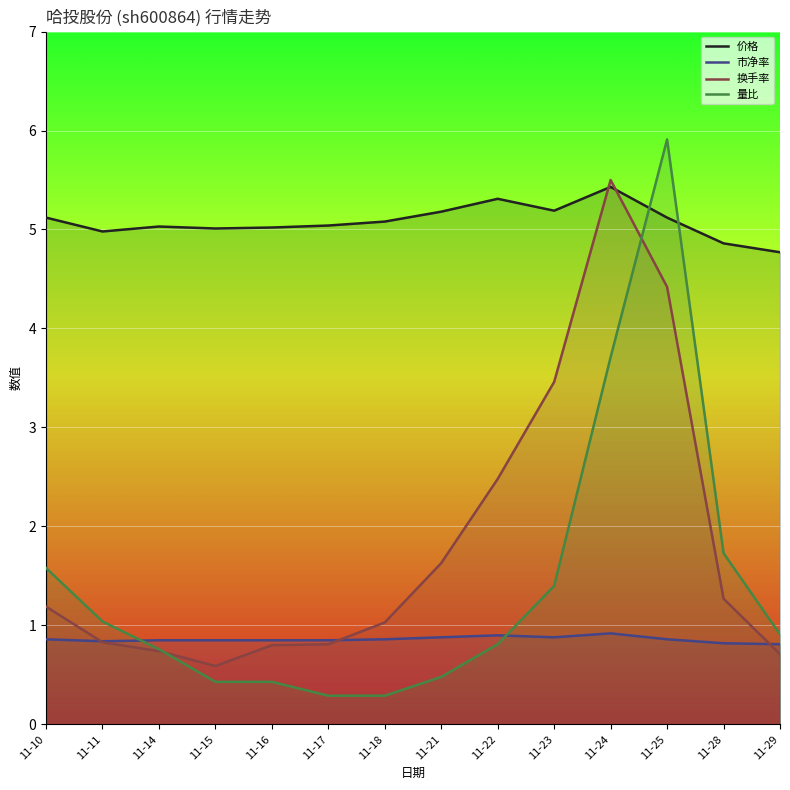

Where is 市净率 nearest to the value 0?

11-29